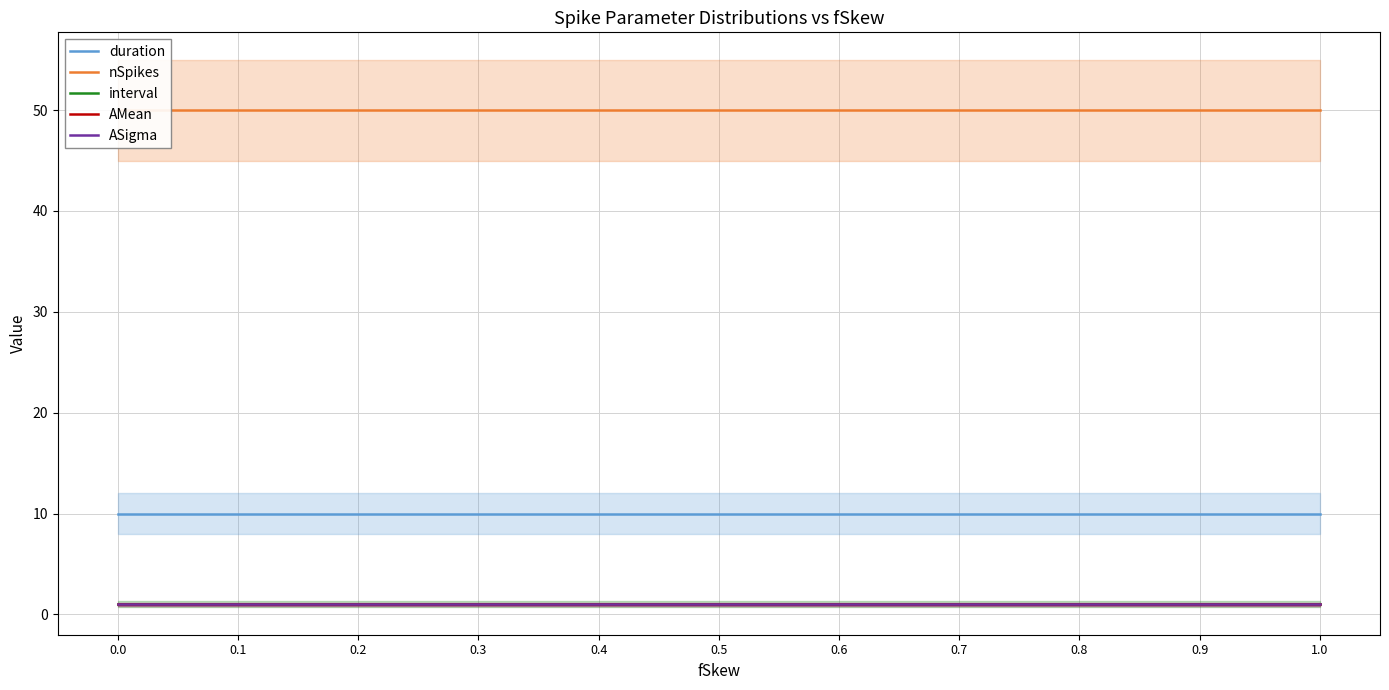

True or false: AMean and interval intersect in this chart.

False